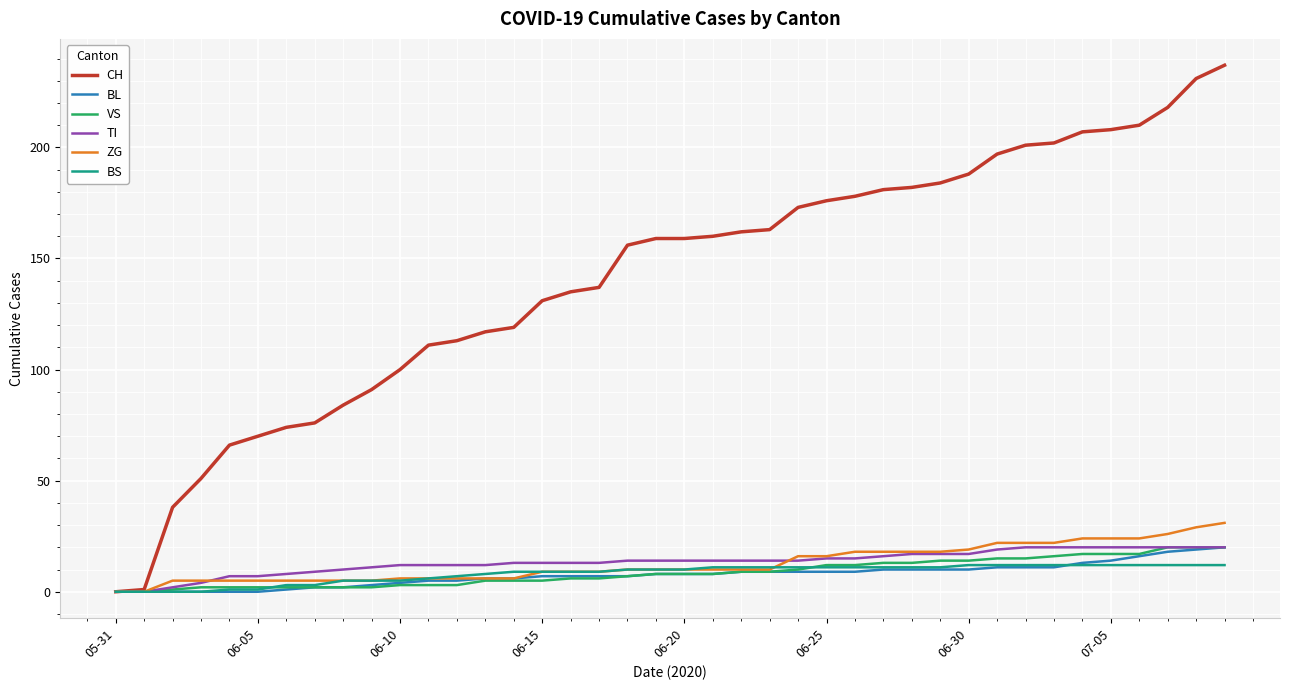

What is the greatest value displayed?

237